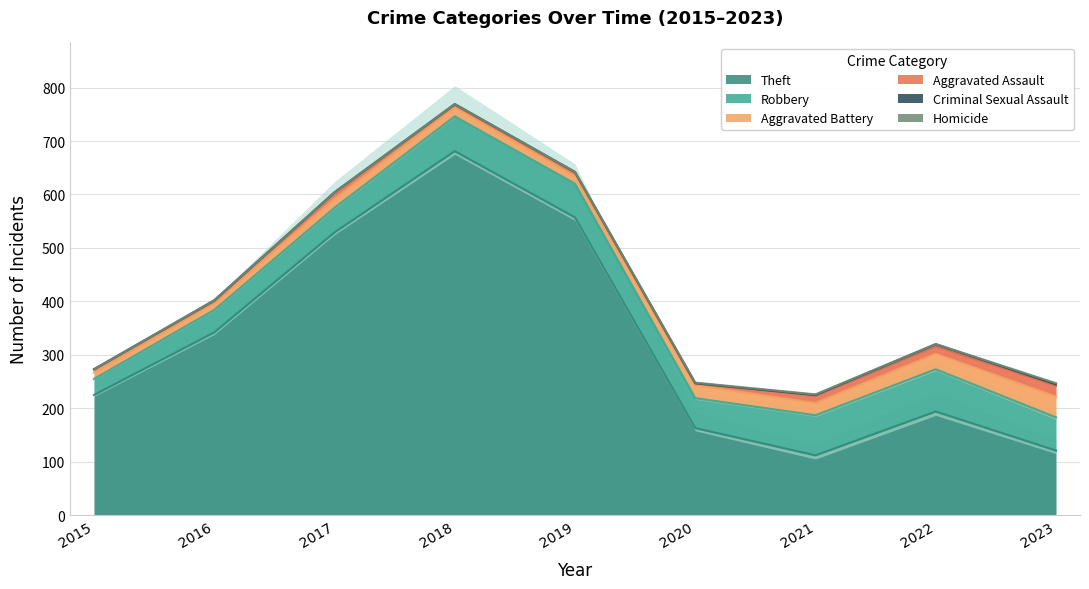

What is the value of the Theft point at the 6th from the left?

163